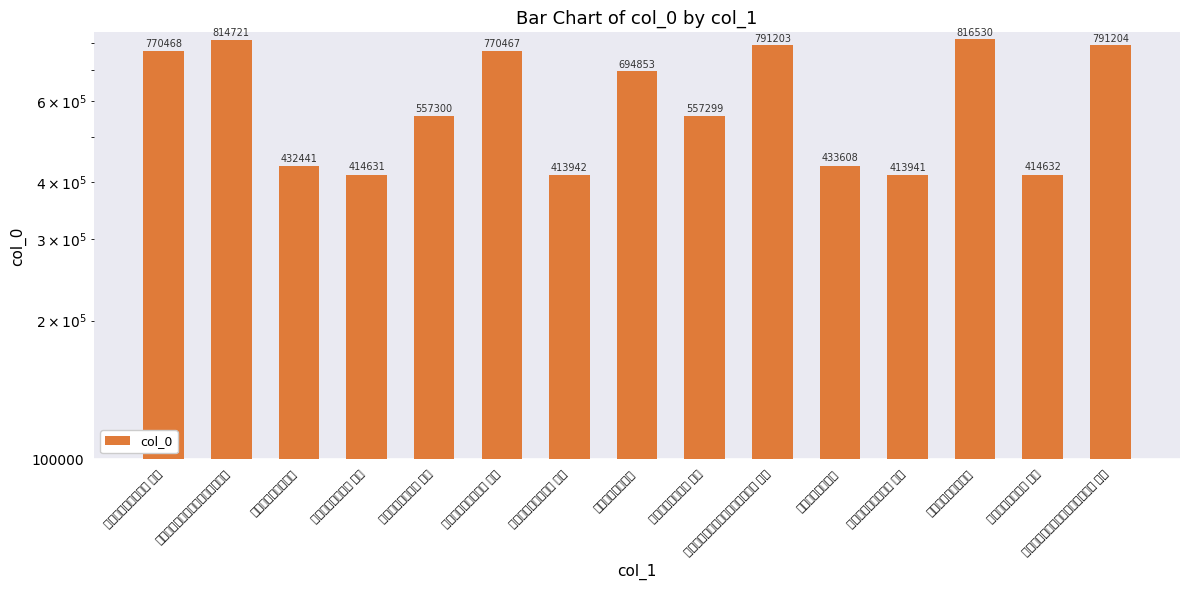

List the labels in order of value, largest first.

得丁晶斋书却寄二首, 接林至山陆春岩大梁来书却寄二首, 接林至山陆春岩大梁来书却寄二首 其二, 接林至山陆春岩大梁来书却寄二首 其一, 得丁晶斋书却寄二首 其二, 得丁晶斋书却寄二首 其一, 得明卿书却寄二首, 得明卿书却寄二首 其二, 得明卿书却寄二首 其一, 得石臞书却寄二首, 喜得石臞书却寄二首, 得石臞书却寄二首 其二, 得石臞书却寄二首 其一, 喜得石臞书却寄二首 其二, 喜得石臞书却寄二首 其一